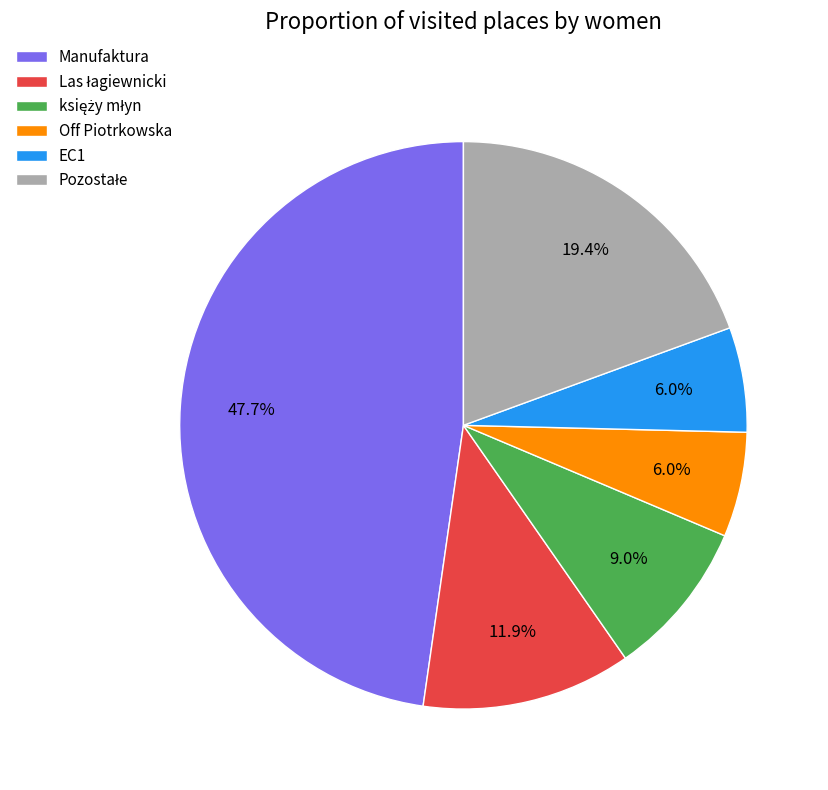

Which slice is the largest?

Manufaktura